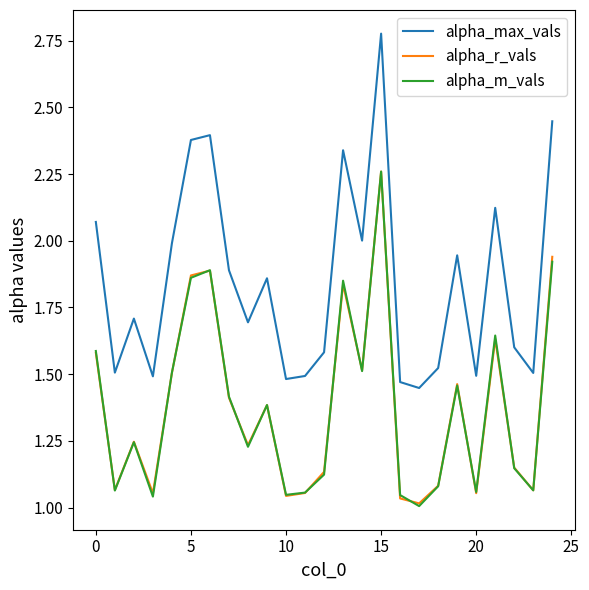

True or false: alpha_r_vals and alpha_max_vals cross at least once.

False